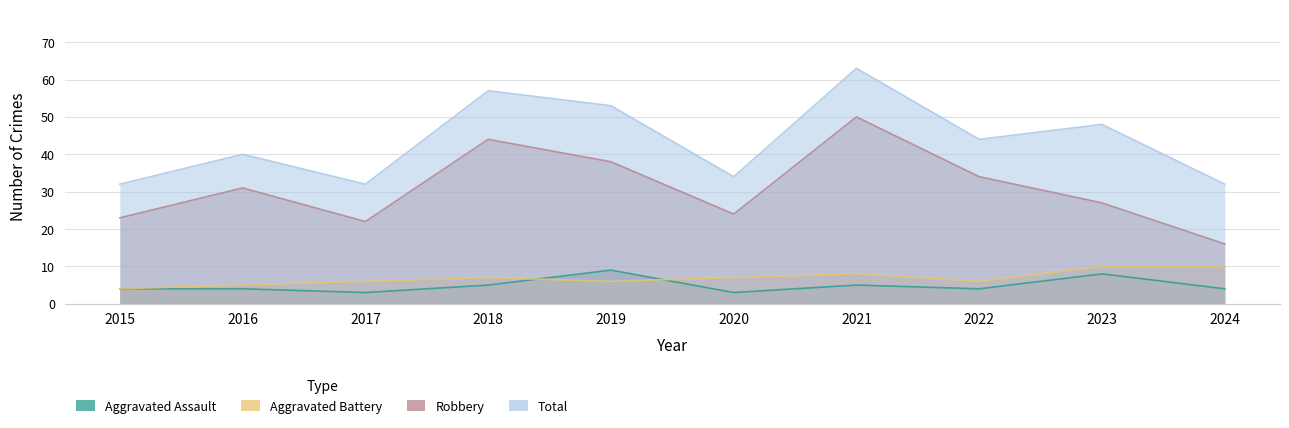

What is the difference between the maximum and minimum values in the Aggravated Battery series?

6